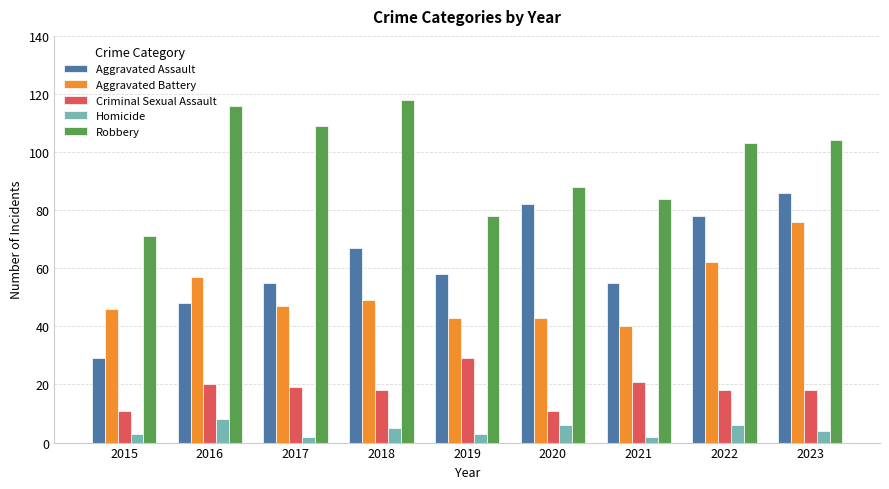

What is the approximate value of Criminal Sexual Assault at 2023?

18